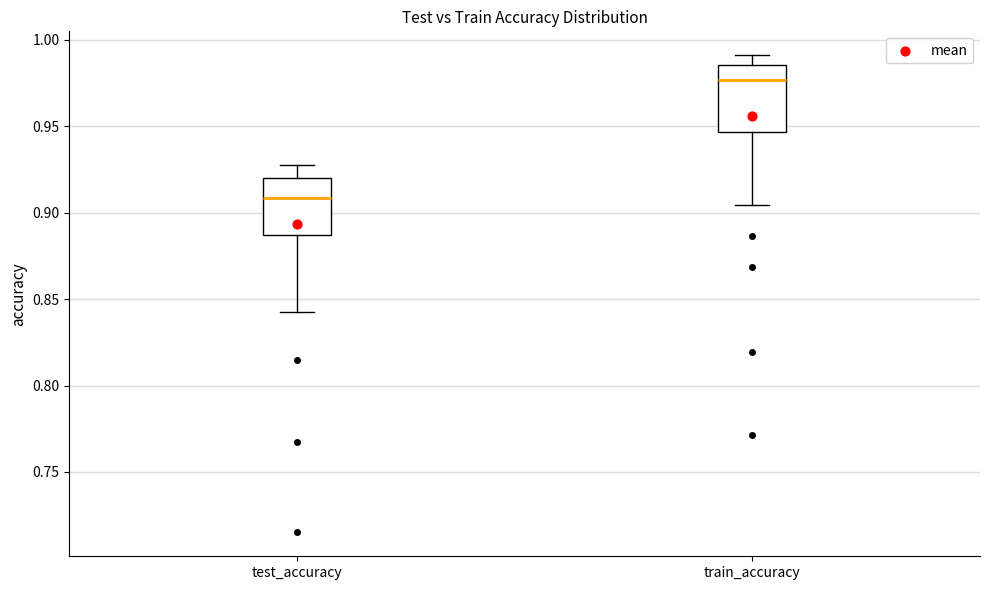

Which box is the tallest, from its lower edge to its upper edge?

train_accuracy